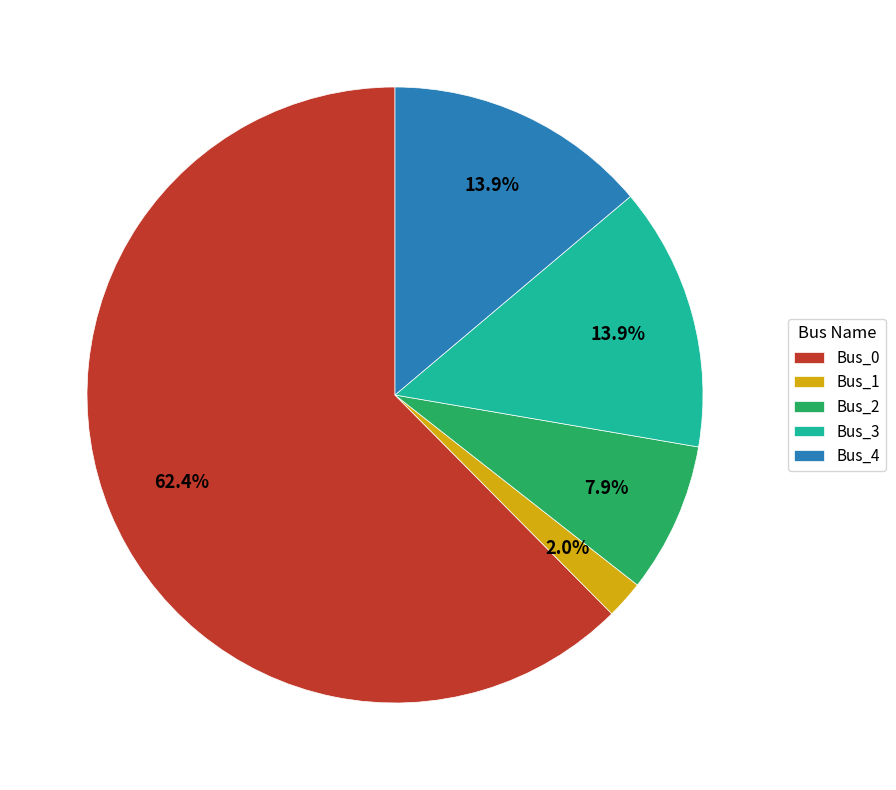

Approximately how many times larger is the value at Bus_3 compared to Bus_0?

0.2